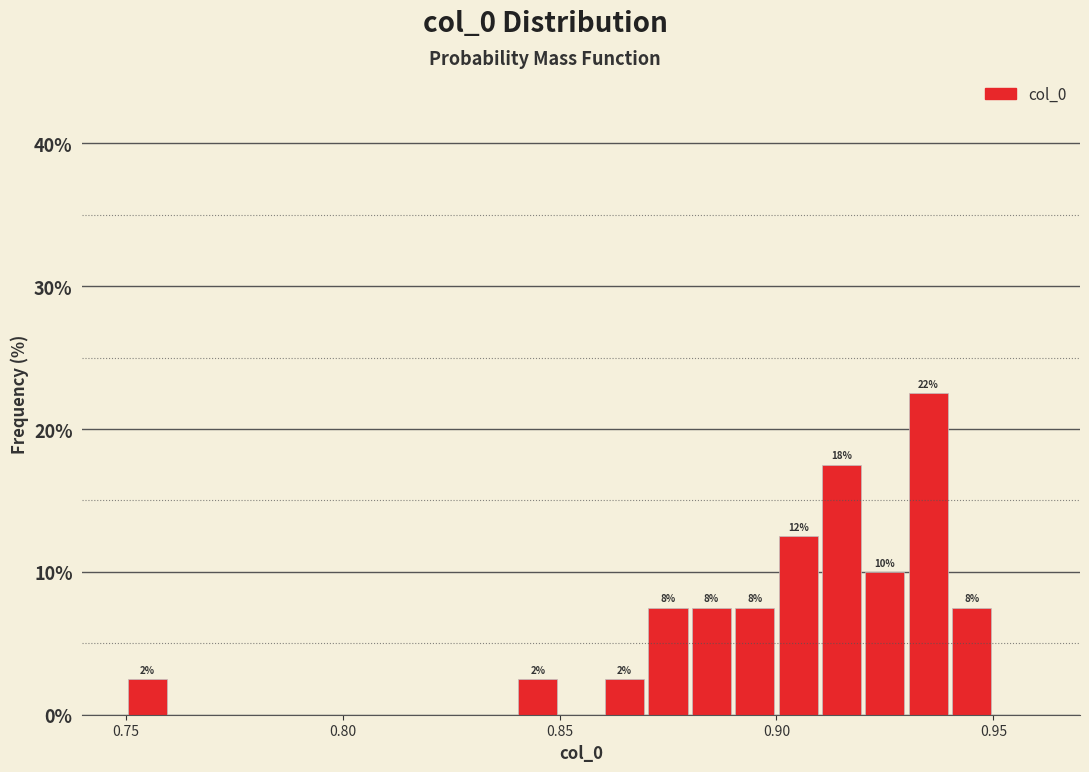

Around what value on the x-axis is the tallest bar? Give the approximate position of its centre, as read against the axis.

0.935